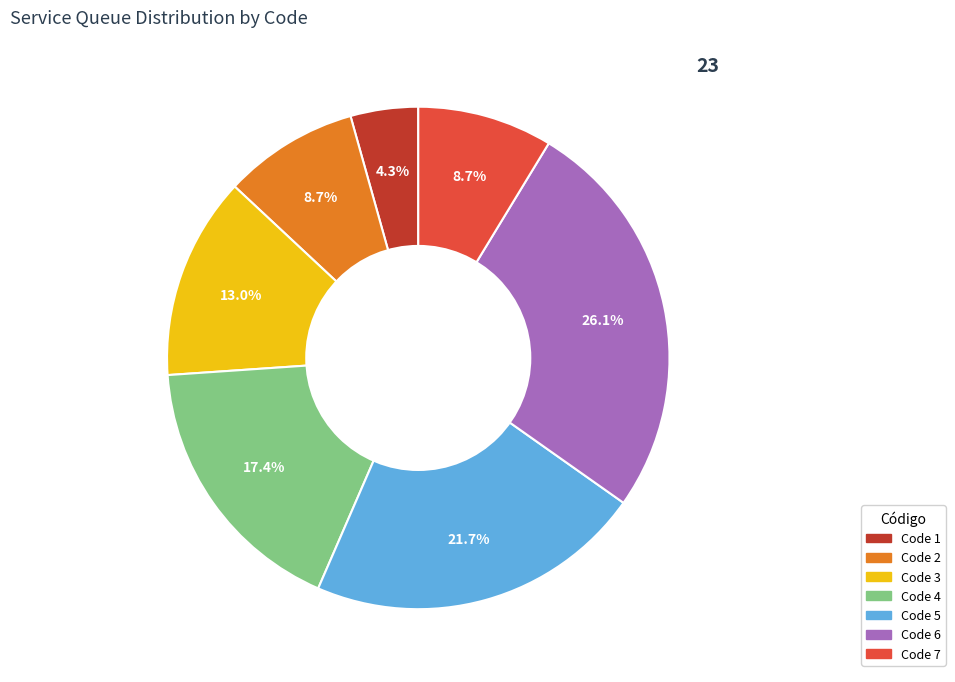

Does any single category account for the majority?

No